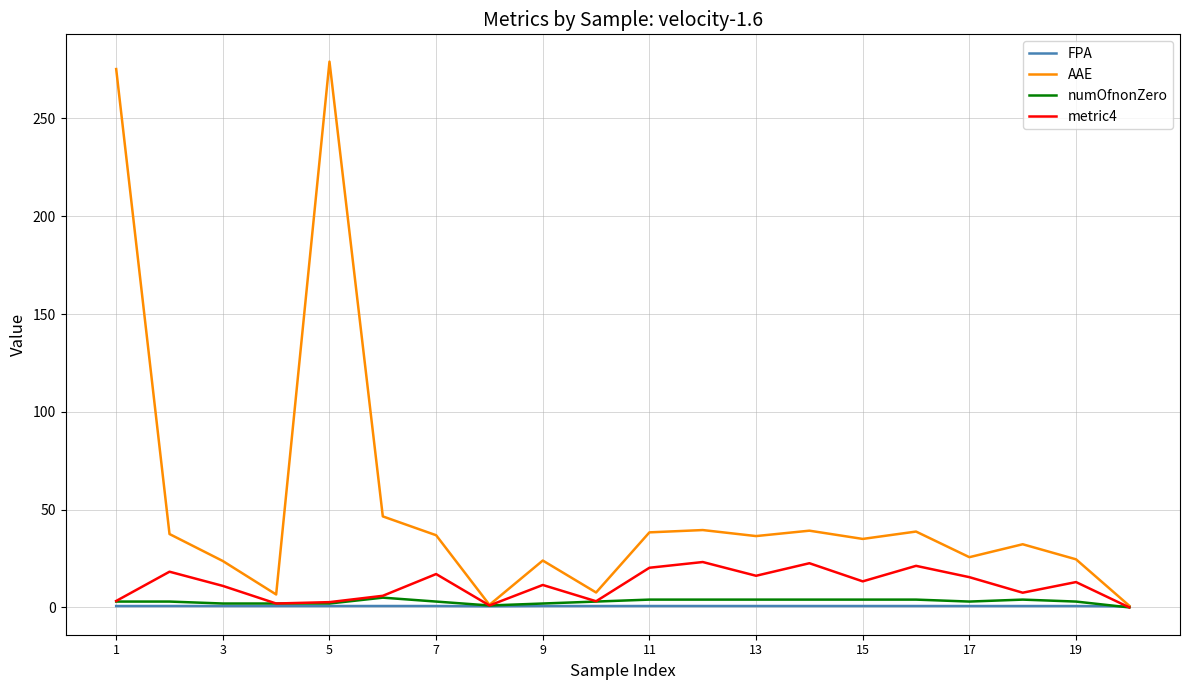

Which series has the largest range (max minus min)?

AAE